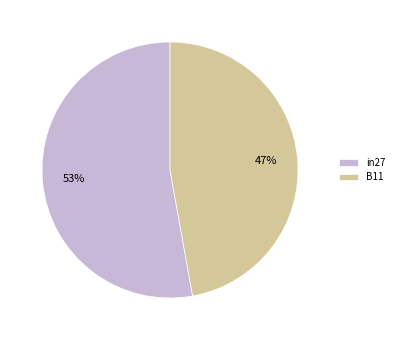

Rank the categories by value from lowest to highest.

B11, in27